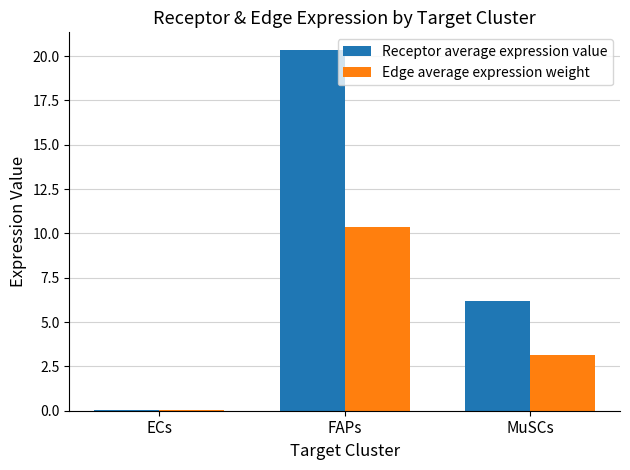

At which category is the sum across all series the highest?

FAPs